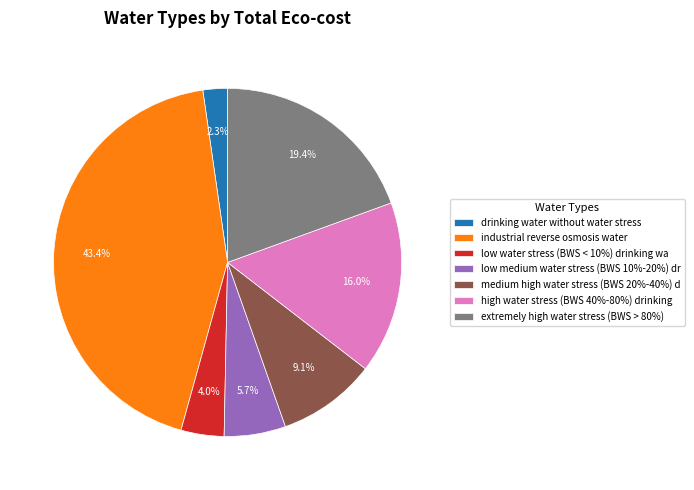

Rank the categories by value from lowest to highest.

drinking water without water stress, low water stress (BWS < 10%) drinking wa, low medium water stress (BWS 10%-20%) dr, medium high water stress (BWS 20%-40%) d, high water stress (BWS 40%-80%) drinking, extremely high water stress (BWS > 80%), industrial reverse osmosis water